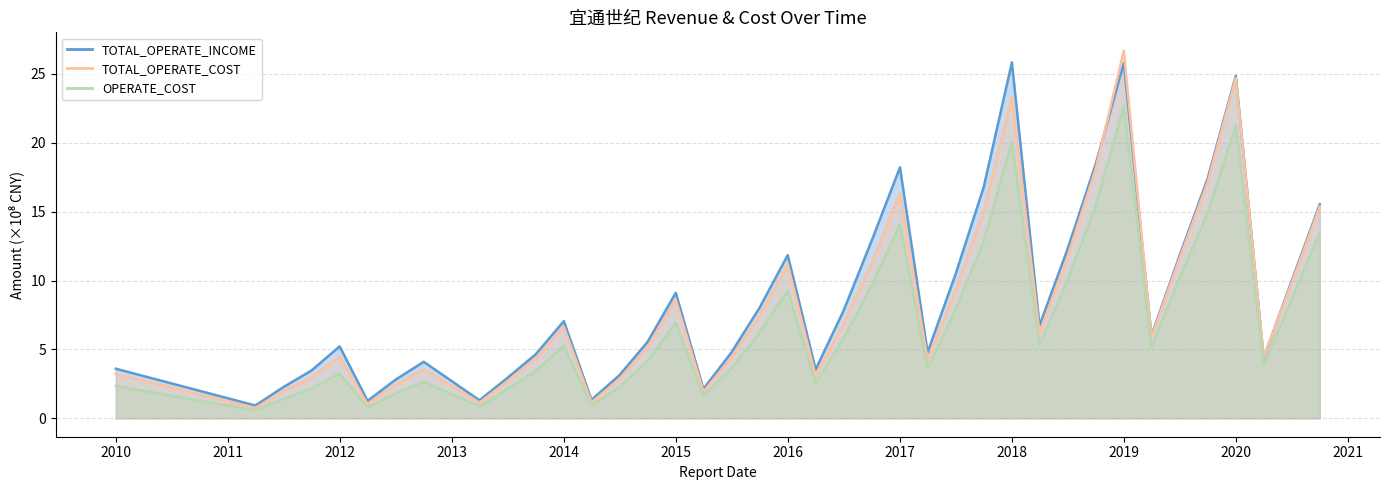

Rank the series by their average value, from lowest to highest.

OPERATE_COST, TOTAL_OPERATE_COST, TOTAL_OPERATE_INCOME